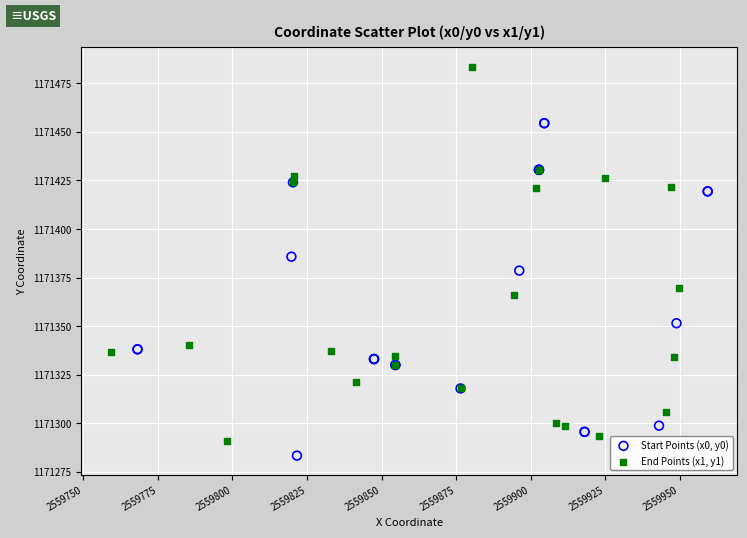

Which series reaches the maximum Y coordinate?

End Points (x1, y1)